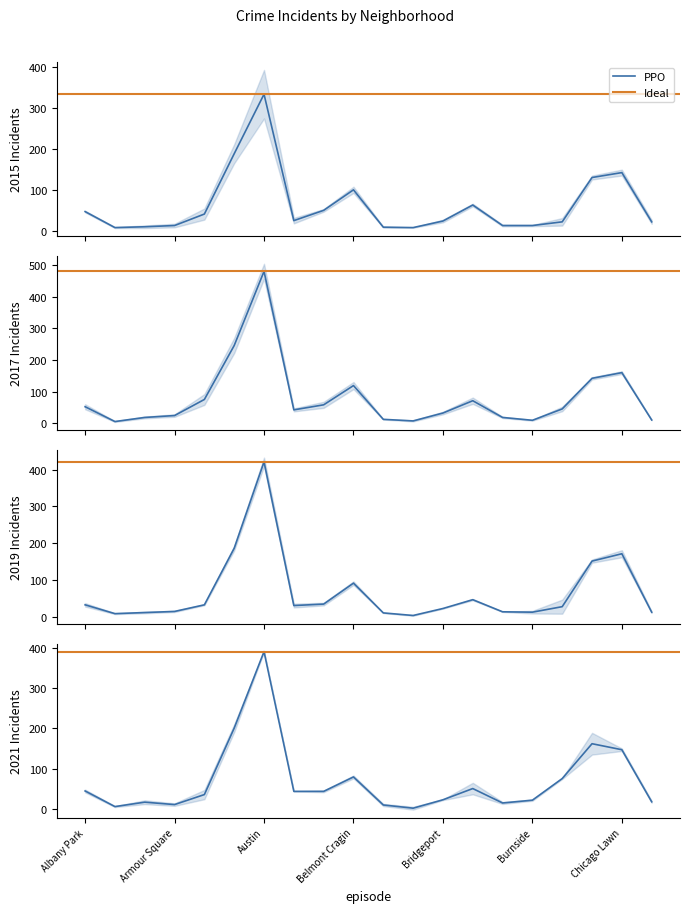

What is the value of the 2019 point at the 2nd from the left?

8